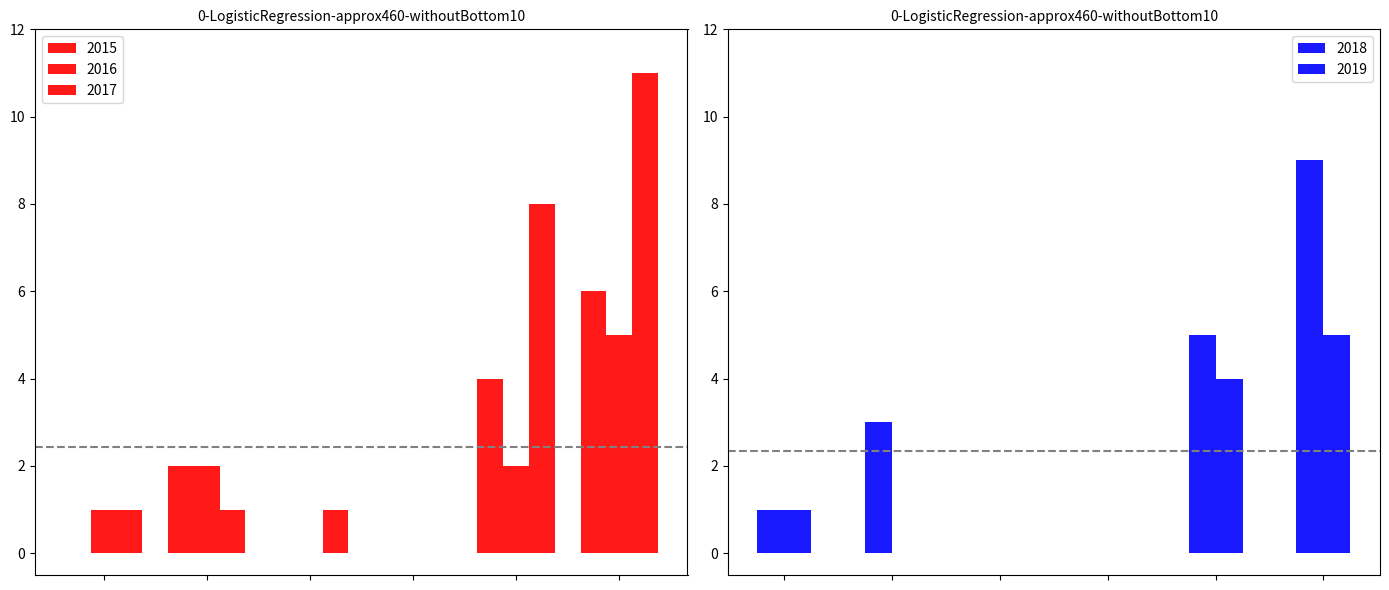

Rank the categories by 2016 value from lowest to highest.

Criminal Sexual Assault, Homicide, Aggravated Assault, Aggravated Battery, Robbery, Total